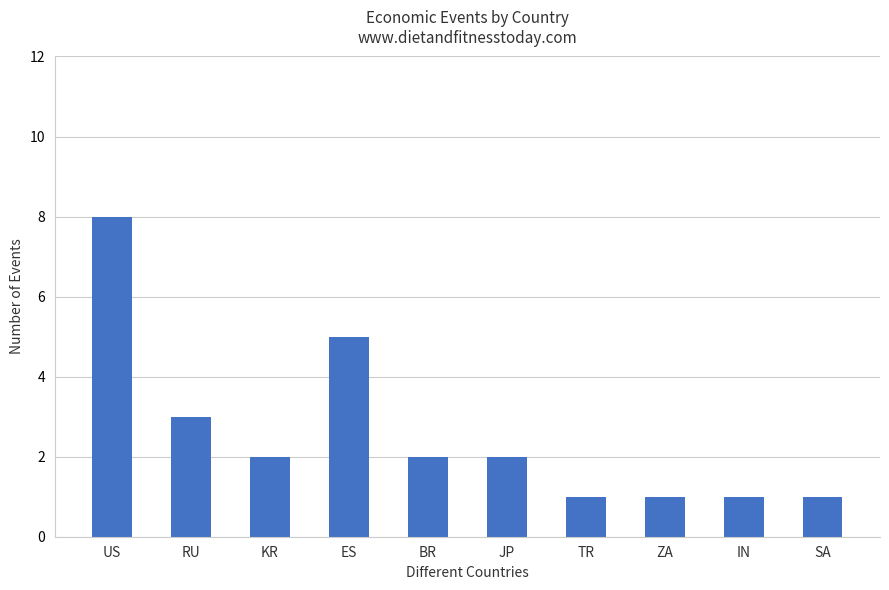

What is the change in value from US to RU?

-5